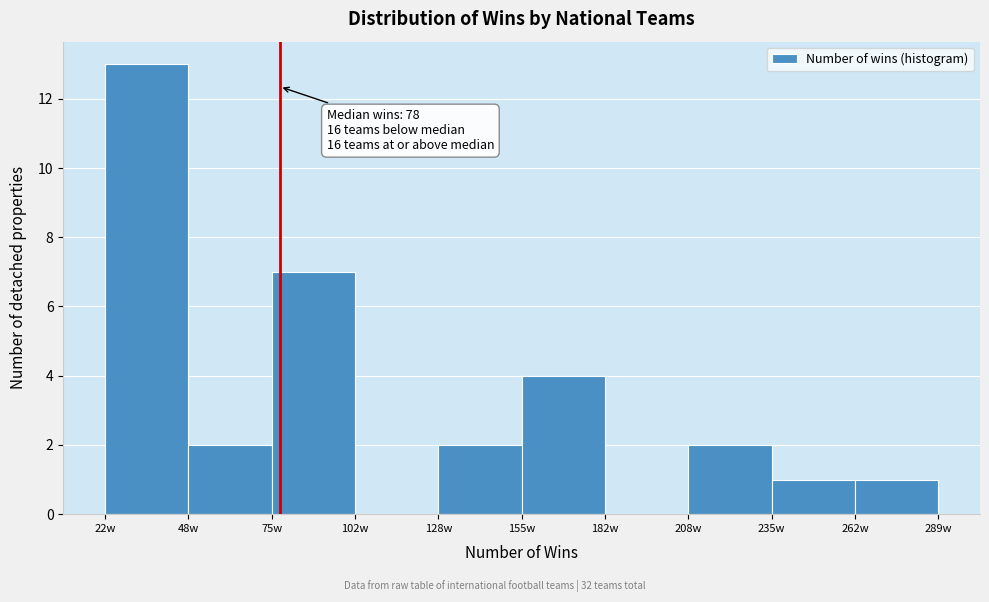

Over which range of the x-axis is the bar tallest?

20 to 50